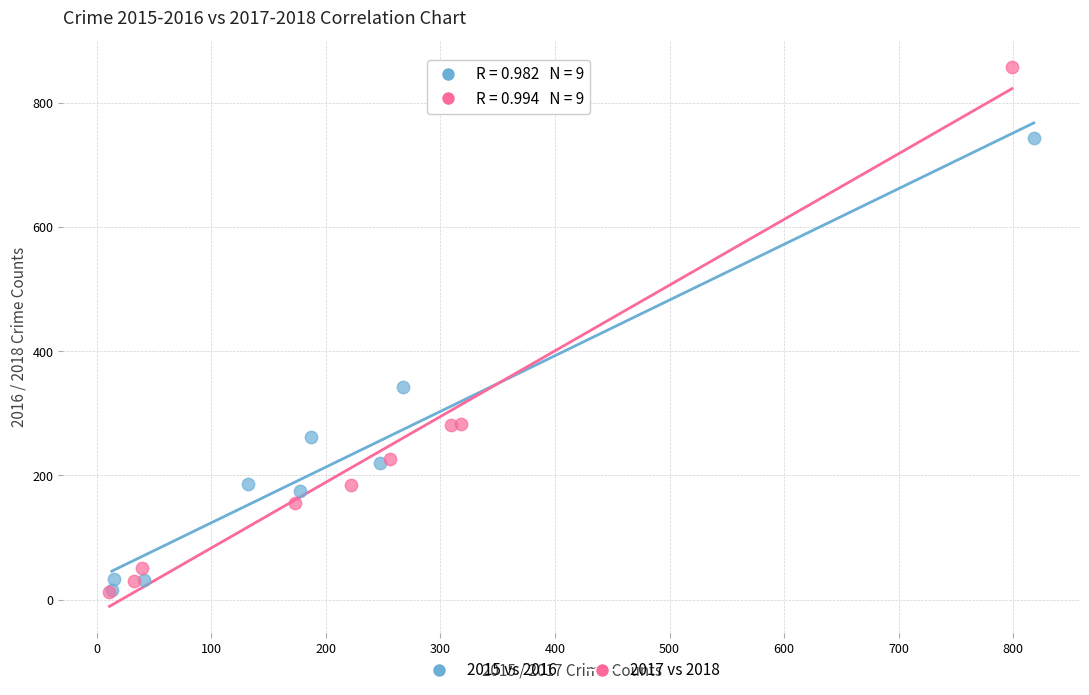

Which series has the largest Y range (max minus min)?

2017 vs 2018